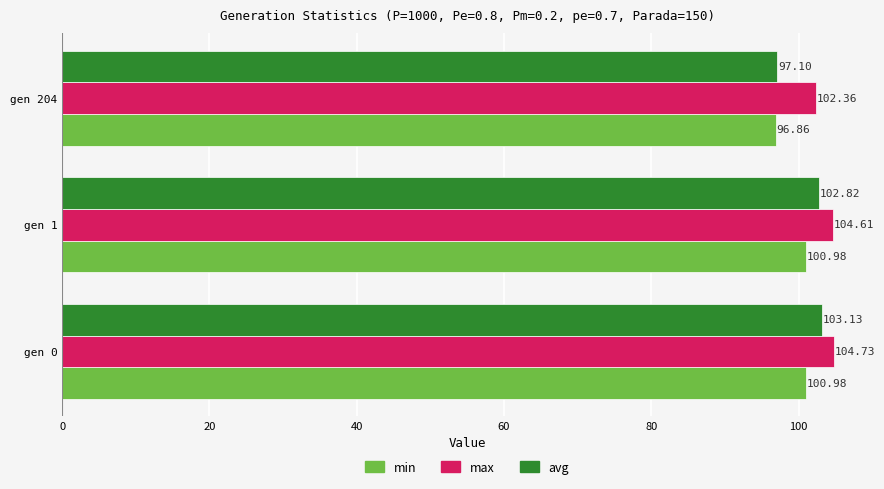

Which category has the lowest value across all series?

gen 204